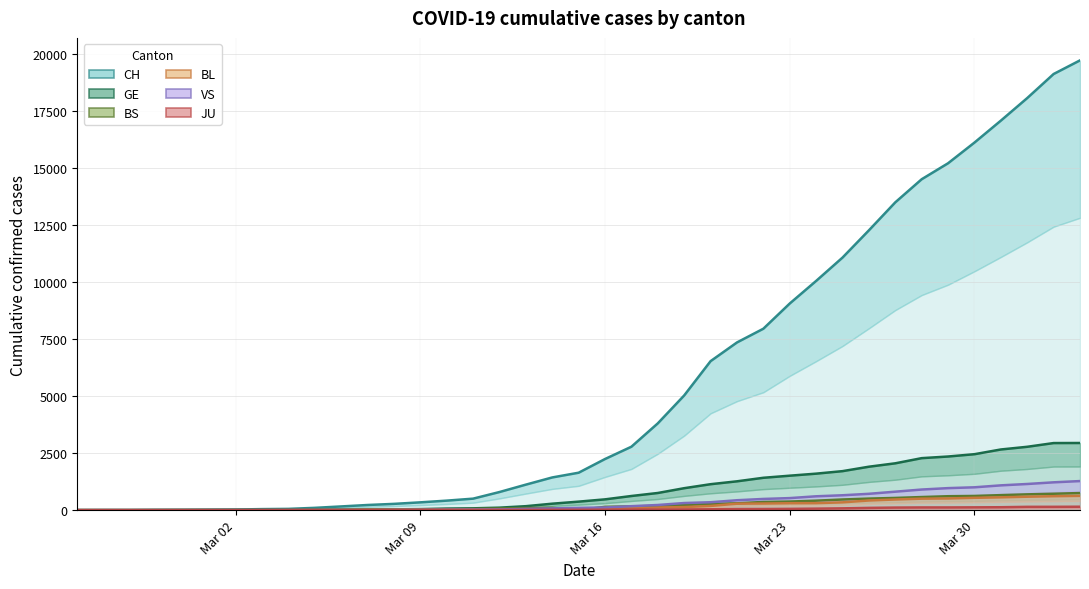

Rank the series at Mar 16 from highest to lowest value.

CH, GE, BS, BL, VS, JU